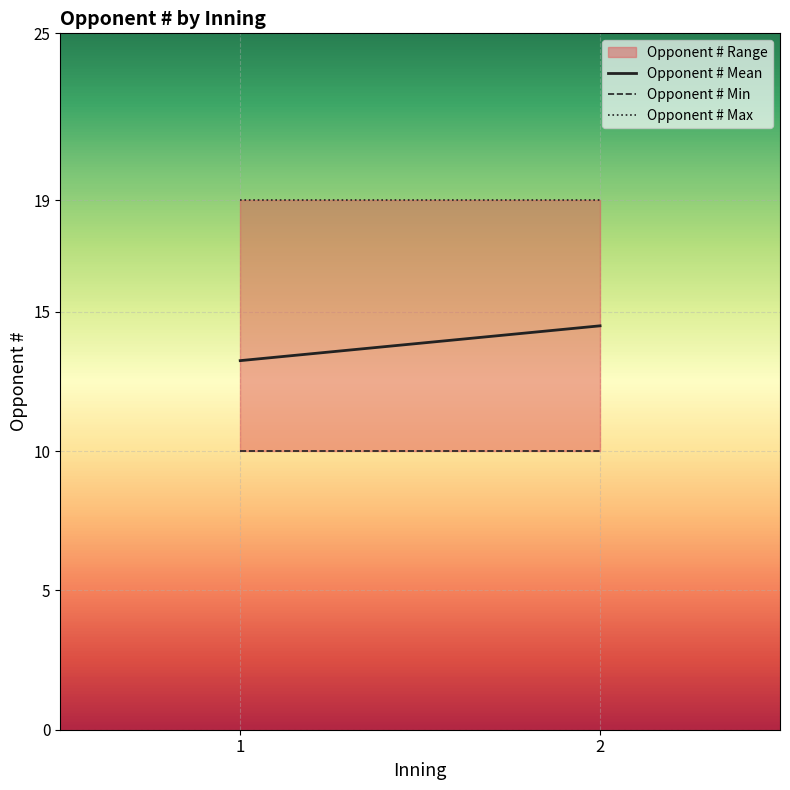

What is the sum of the Opponent # Max values at 2 and 1?

38.0